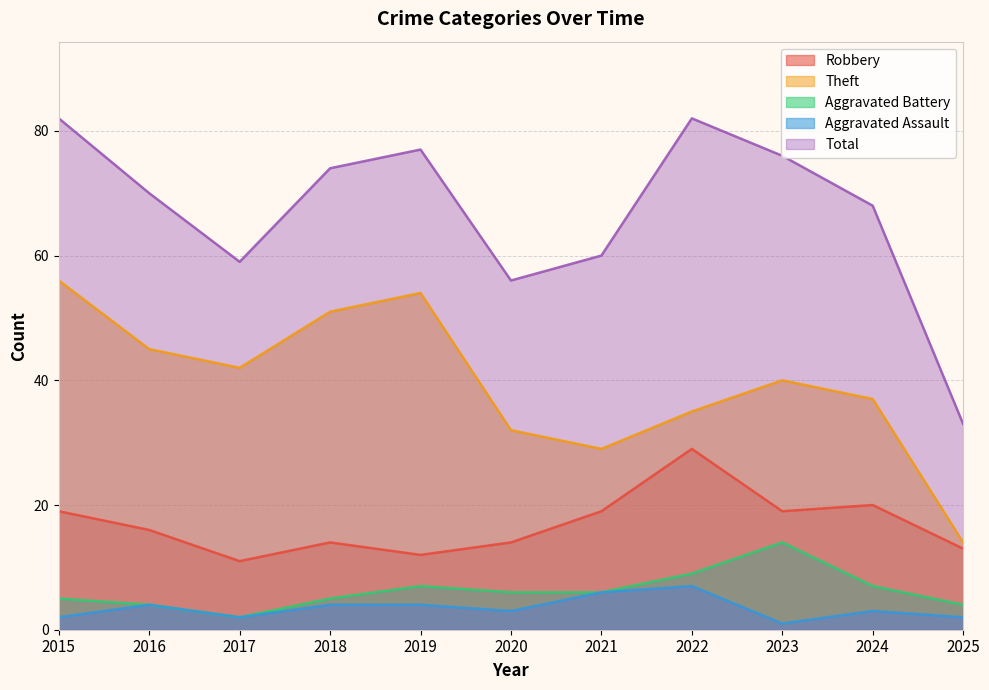

Reading left to right, extract all data points from this chart.

Robbery: 19	16	11	14	12	14	19	29	19	20	13
Theft: 56	45	42	51	54	32	29	35	40	37	14
Aggravated Battery: 5	4	2	5	7	6	6	9	14	7	4
Aggravated Assault: 2	4	2	4	4	3	6	7	1	3	2
Total: 82	70	59	74	77	56	60	82	76	68	33